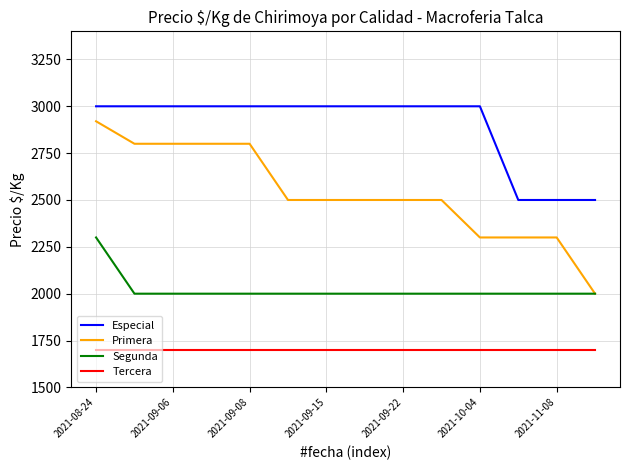

How many lines are shown in the chart?

4